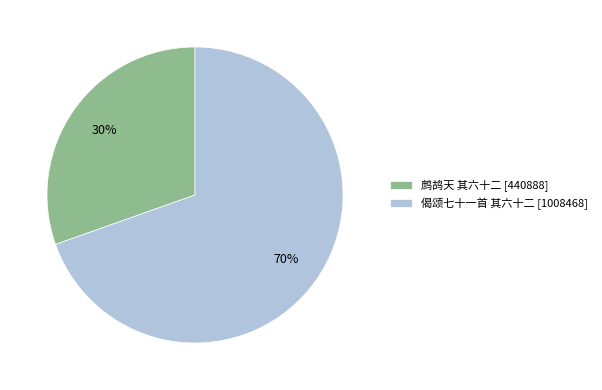

What is the smallest slice in the pie chart?

鹧鸪天 其六十二 [440888]